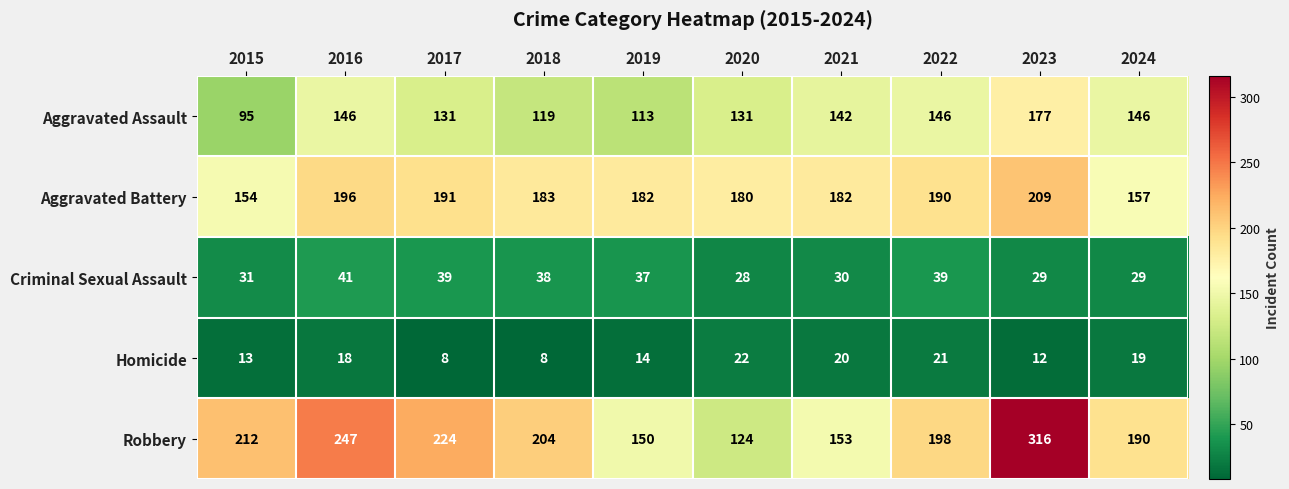

What is the lowest value of the Criminal Sexual Assault series?

28